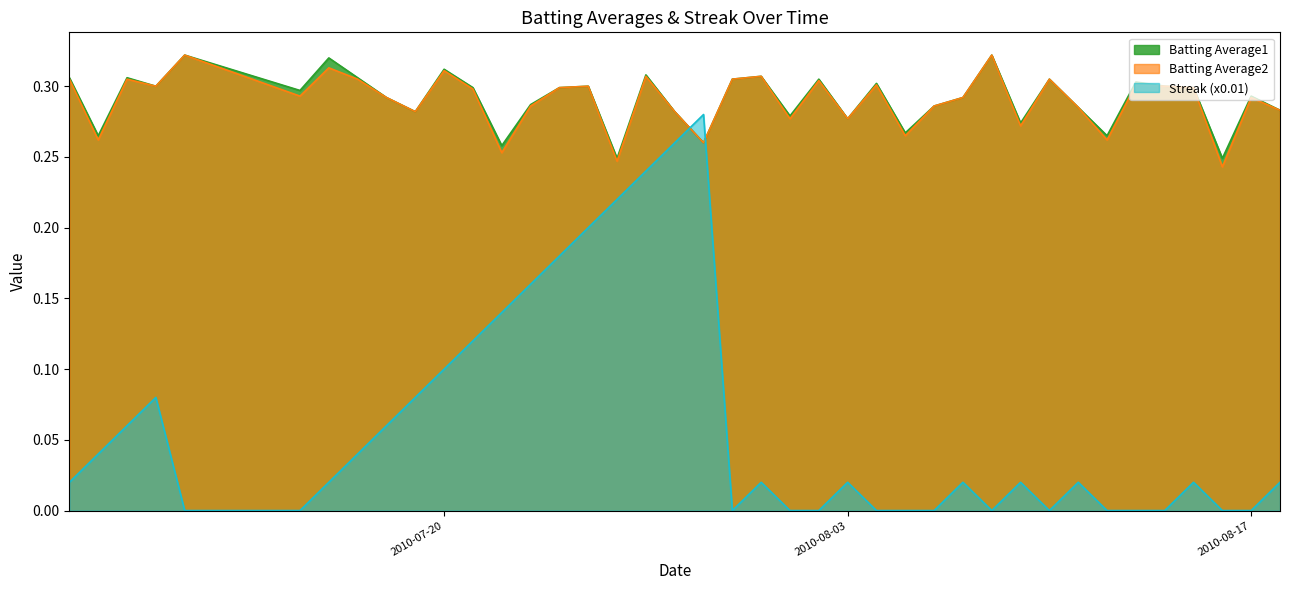

Is the value of Batting Average2 at 2010-07-09 greater than the value of Streak at 2010-07-11?

Yes